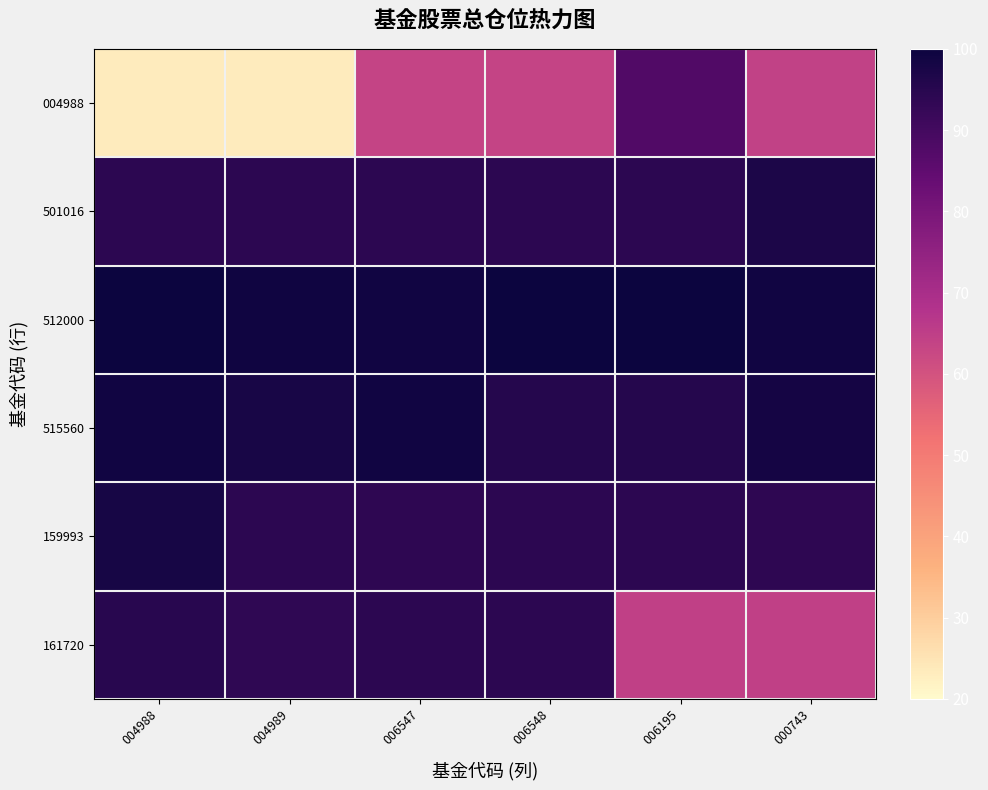

Rank the series by their maximum value, from lowest to highest.

004988, 161720, 501016, 159993, 515560, 512000